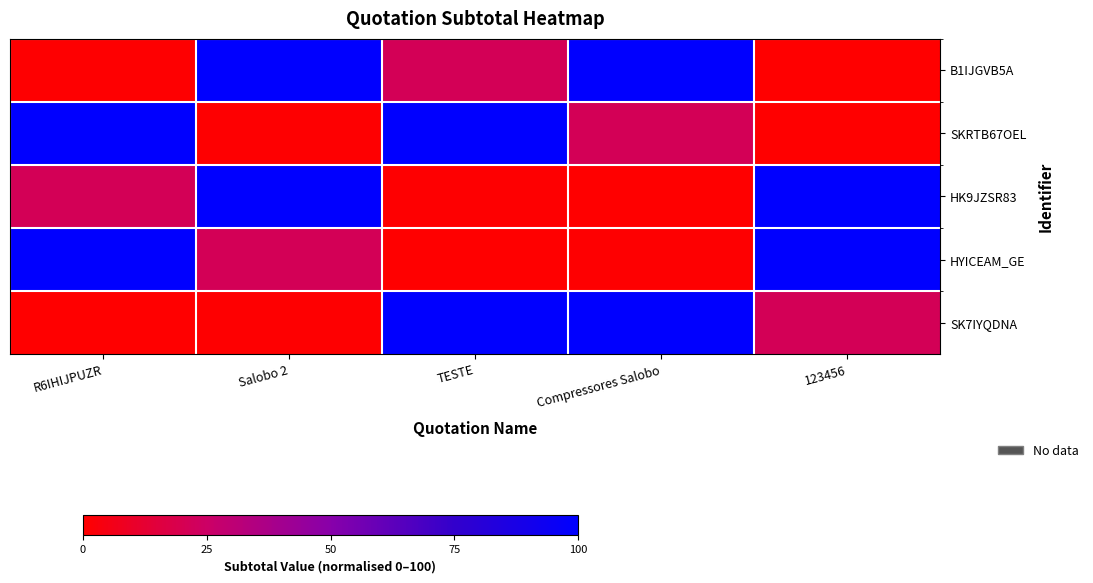

Reading left to right, list all the values displayed in this chart.

B1IJGVB5A: R6IHIJPUZR=0.6	Salobo 2=100.0	TESTE=21.1	Compressores Salobo=100.0	123456=0.0
SKRTB67OEL: R6IHIJPUZR=100.0	Salobo 2=0.6	TESTE=100.0	Compressores Salobo=21.1	123456=0.0
HK9JZSR83: R6IHIJPUZR=21.1	Salobo 2=100.0	TESTE=0.6	Compressores Salobo=0.0	123456=100.0
HYICEAM_GE: R6IHIJPUZR=100.0	Salobo 2=21.1	TESTE=0.0	Compressores Salobo=0.6	123456=100.0
SK7IYQDNA: R6IHIJPUZR=0.0	Salobo 2=0.6	TESTE=100.0	Compressores Salobo=100.0	123456=21.1